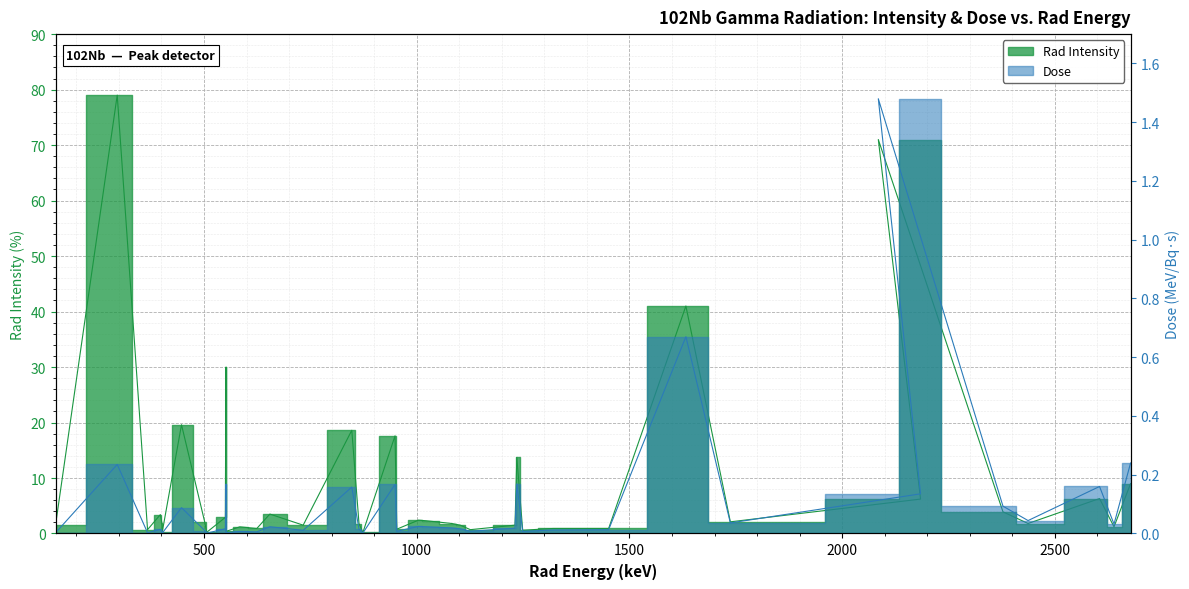

How many interior local peaks does the Dose series have?

13